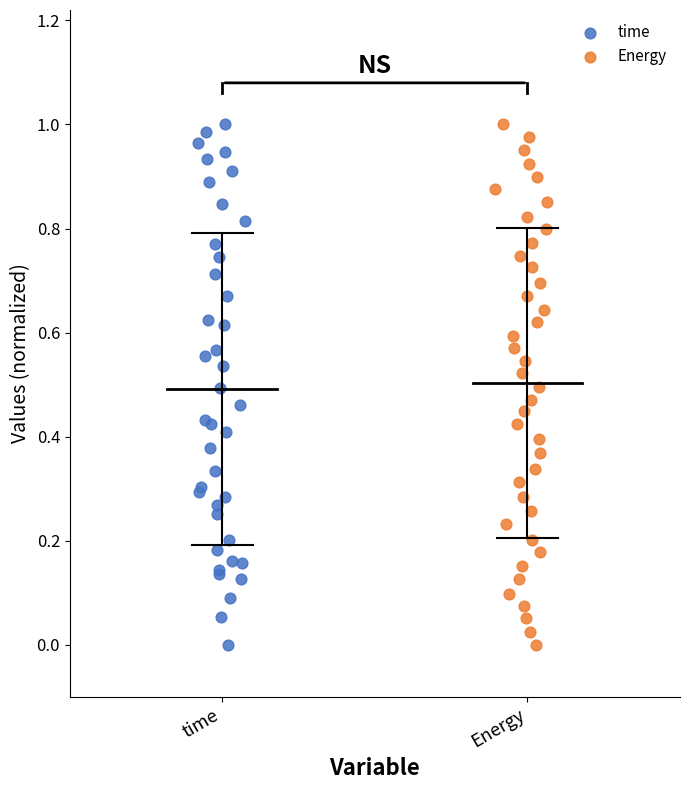

What are all the series names shown in the legend?

time, Energy